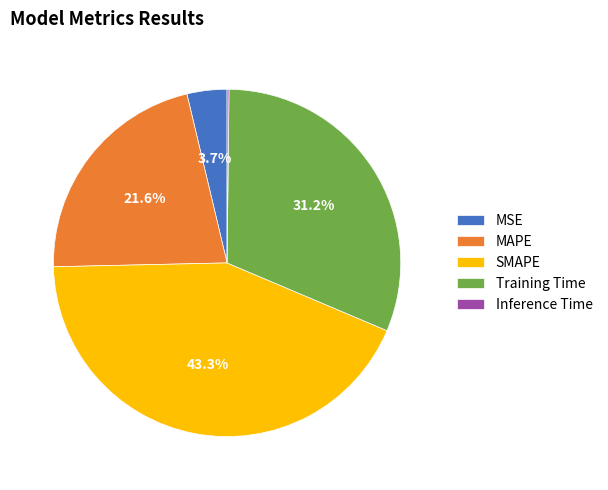

What is the largest slice in the pie chart?

SMAPE